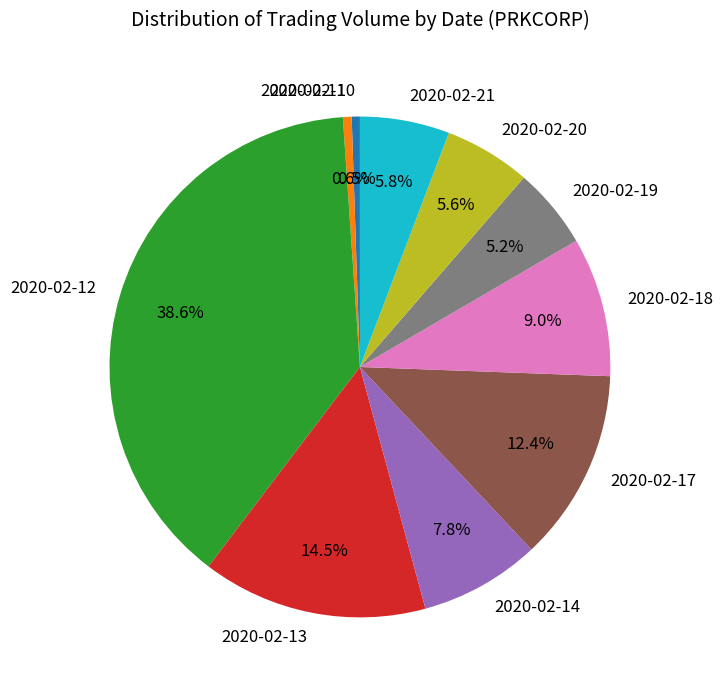

To the nearest percent, what percentage of the pie is 2020-02-17?

12%